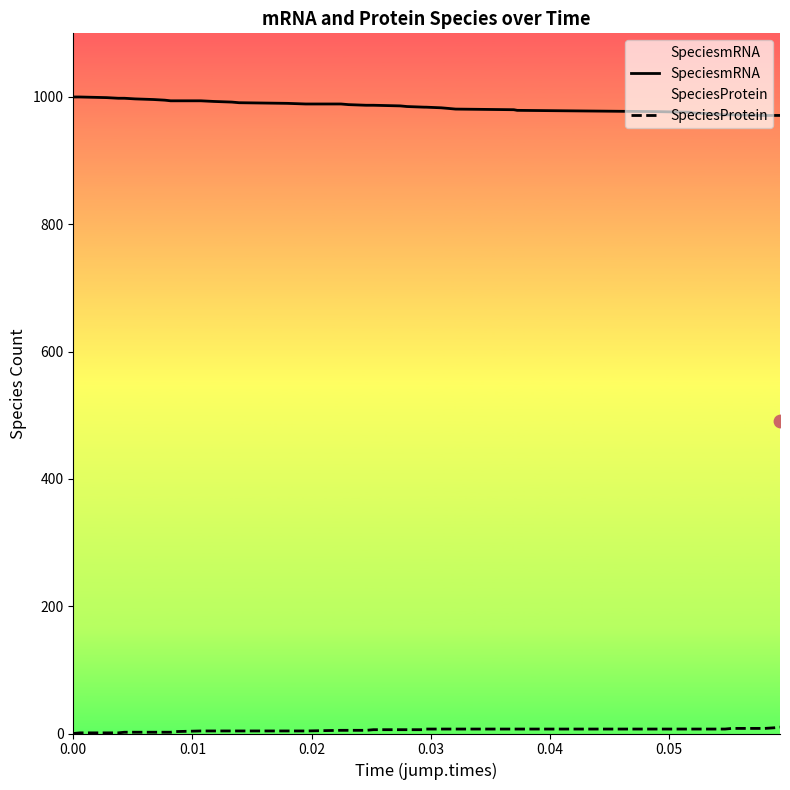

Which series contains the highest Y value?

SpeciesmRNA